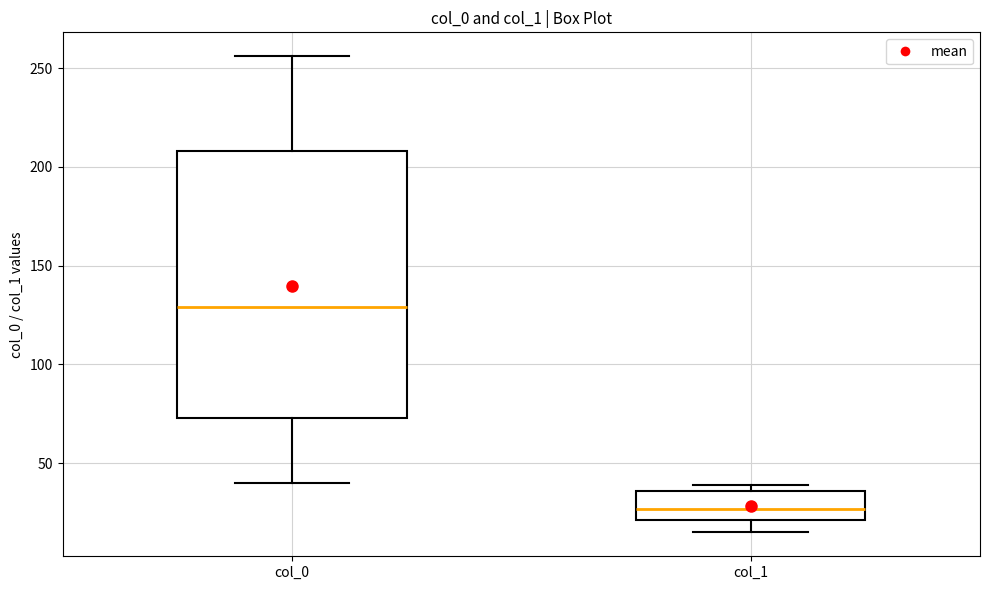

Reading left to right, read every box against the y-axis: the position of its median line, the range the box covers, and the ends of its whiskers. The values are not printed on the chart, so give them approximately, as read against the axis.

col_0: median 130, box 75 to 210, whiskers 40 to 255
col_1: median 25, box 20 to 35, whiskers 15 to 40